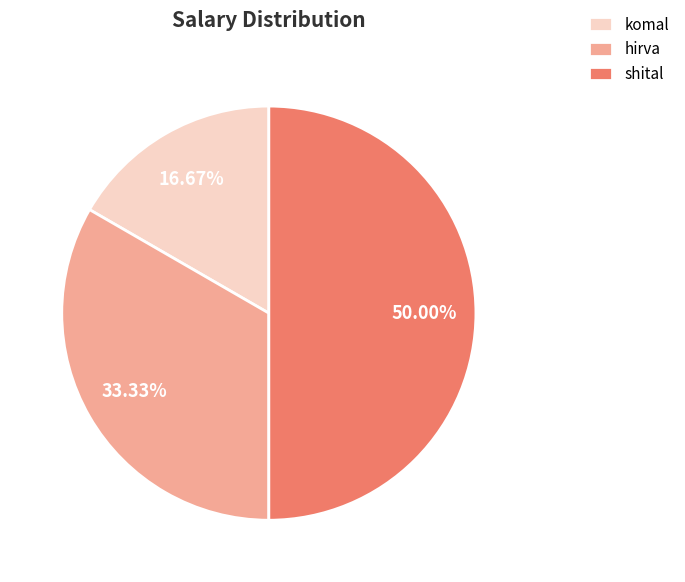

How many segments does this pie chart have?

3